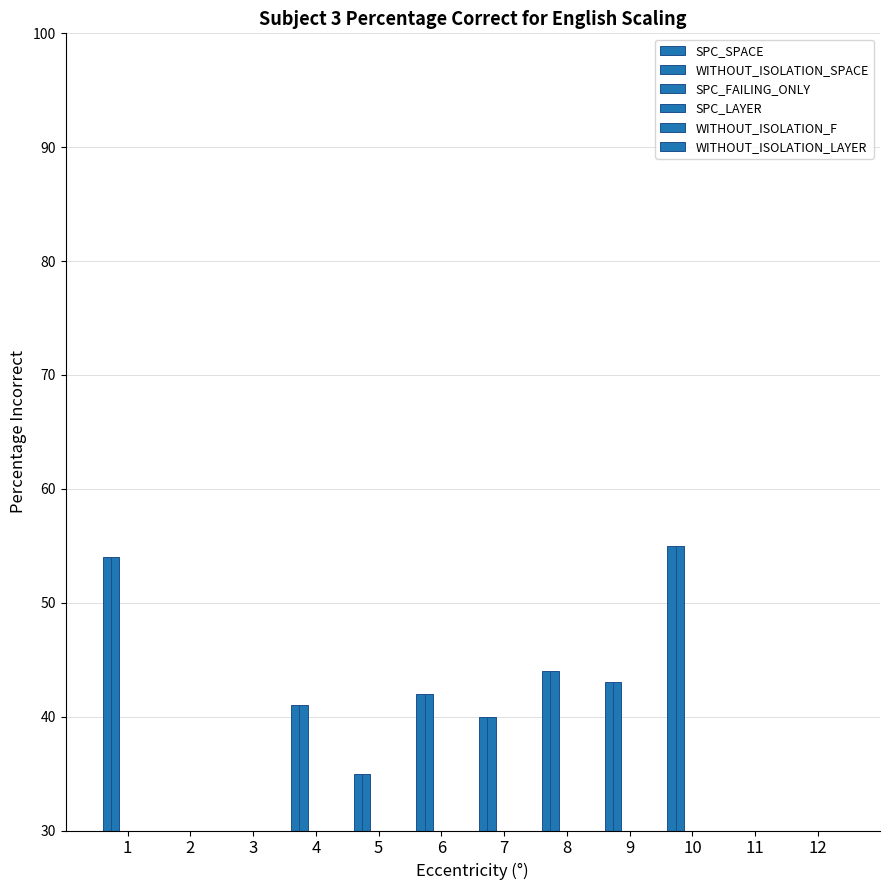

At which label is SPC_SPACE closest to 30?

2